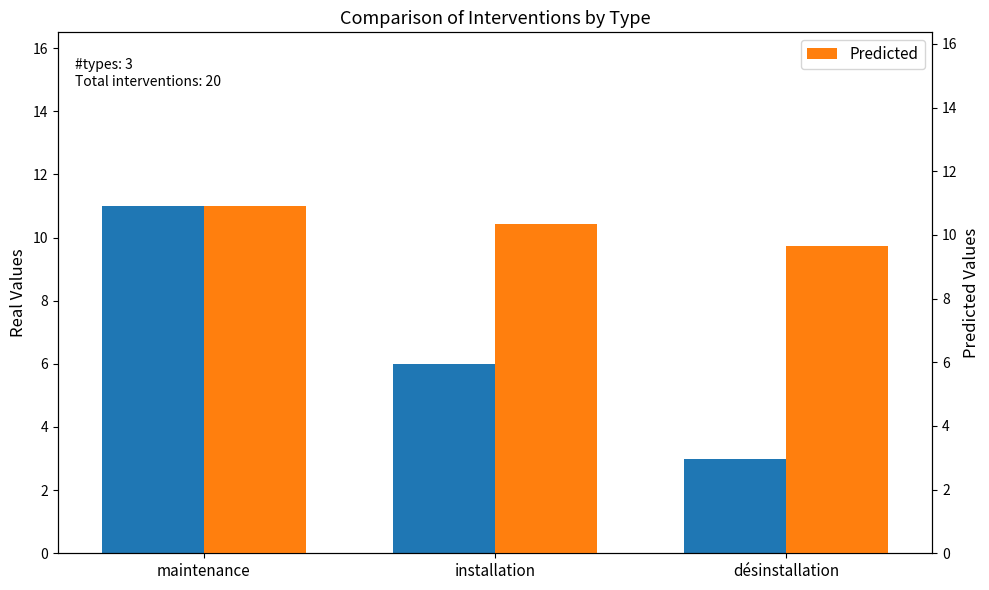

What is the difference between the maximum and second lowest values in the Predicted series?

0.6